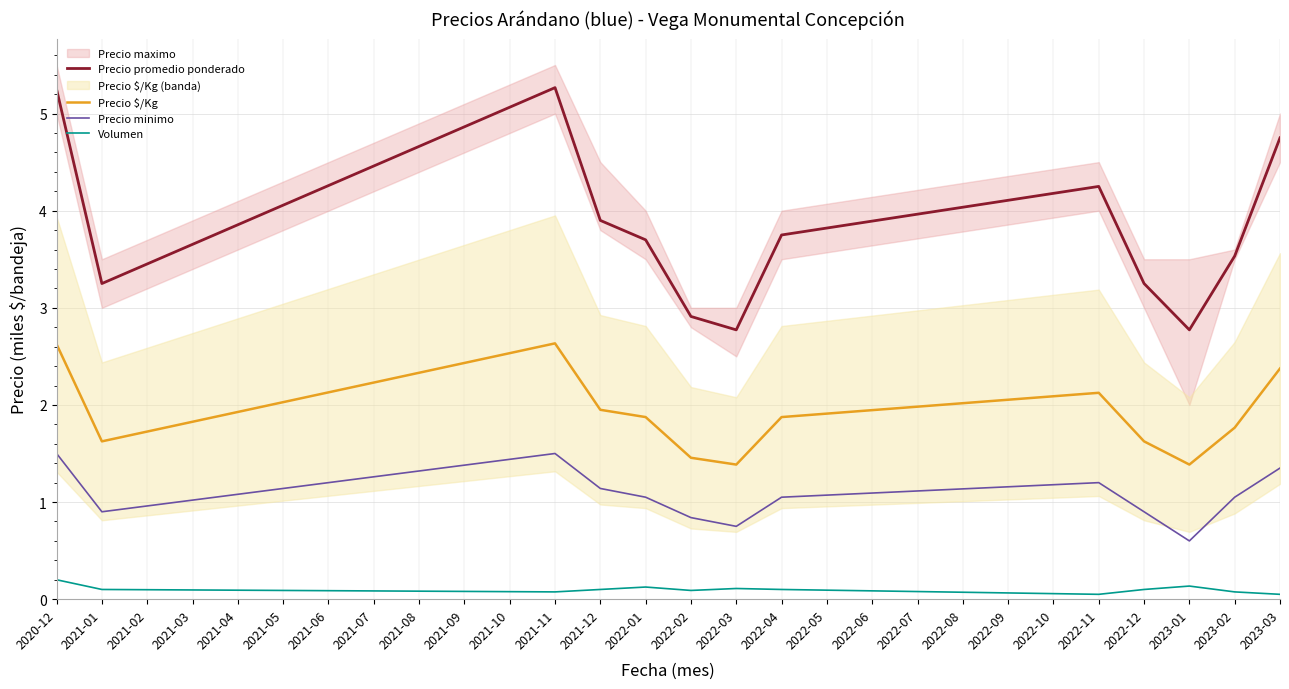

True or false: Precio promedio ponderado and Precio $/Kg cross at least once.

False